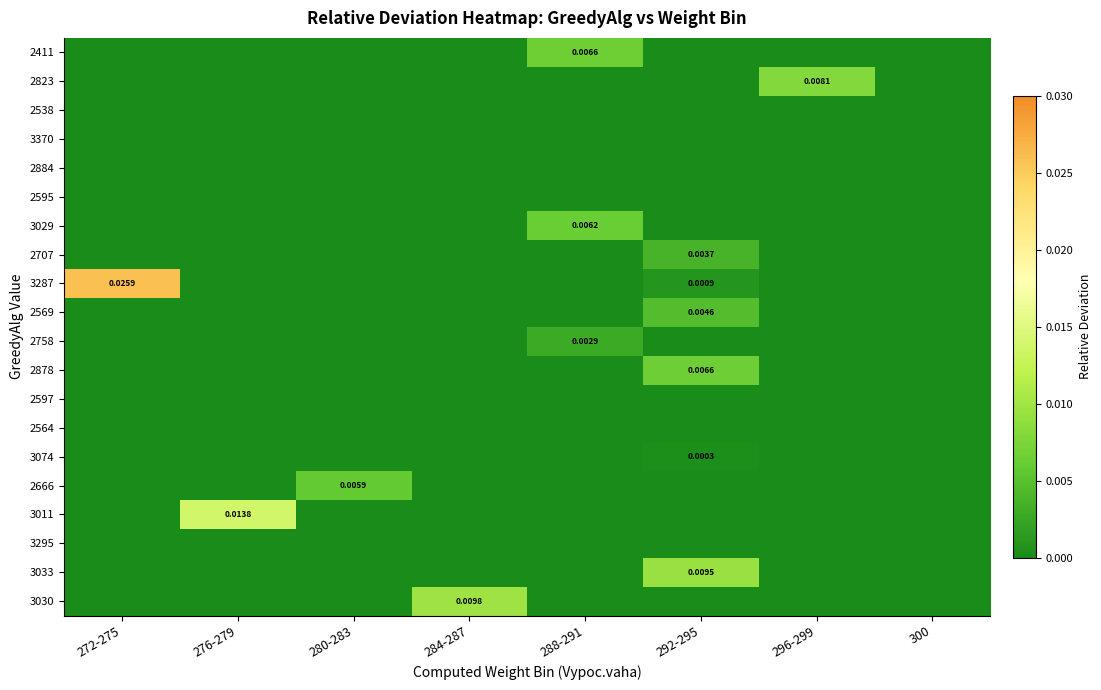

Which series has the largest range (max minus min)?

3287